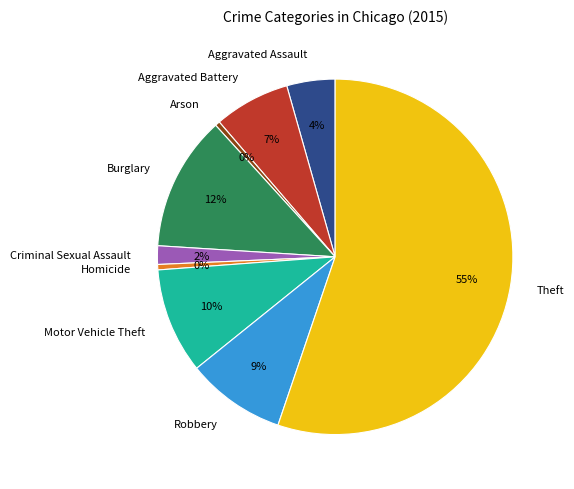

Do Aggravated Battery and Arson together represent more than half of the pie?

No